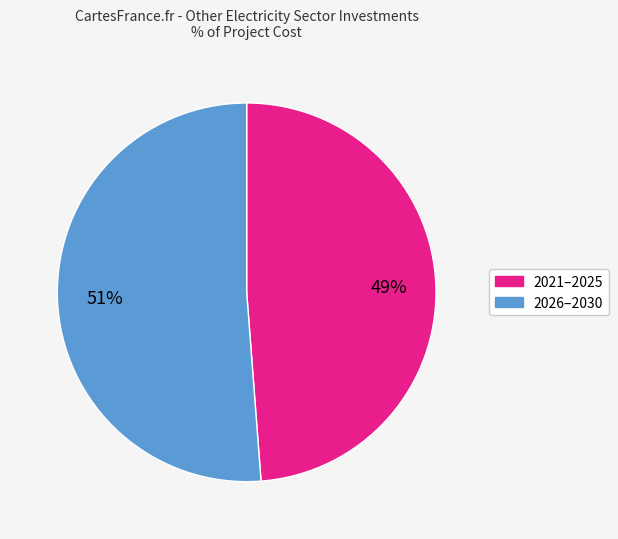

To the nearest percent, what is the difference between the largest and smallest slice percentages?

2%